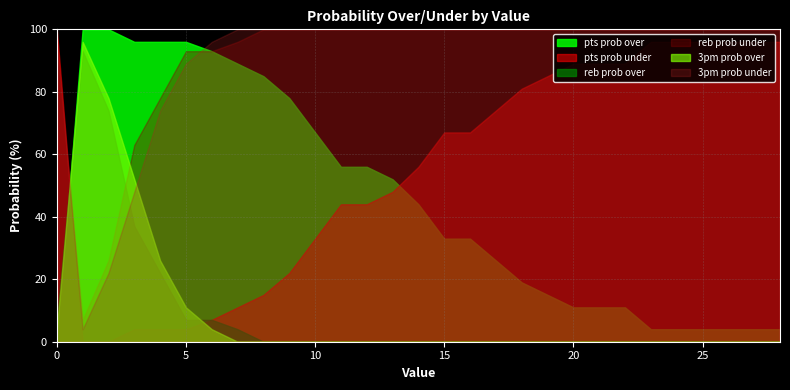

What is the greatest value displayed?

100